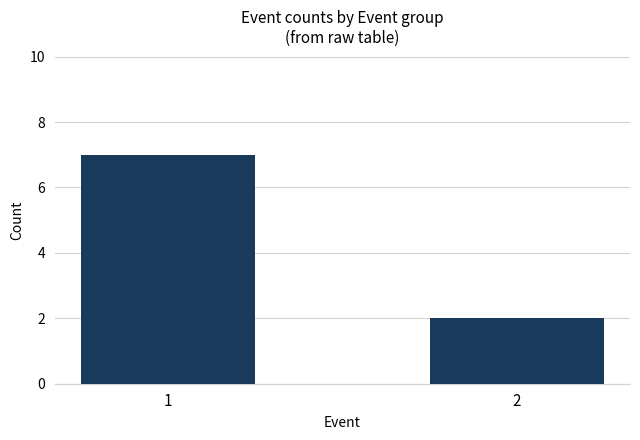

What is the sum of the values at 2 and 1?

9